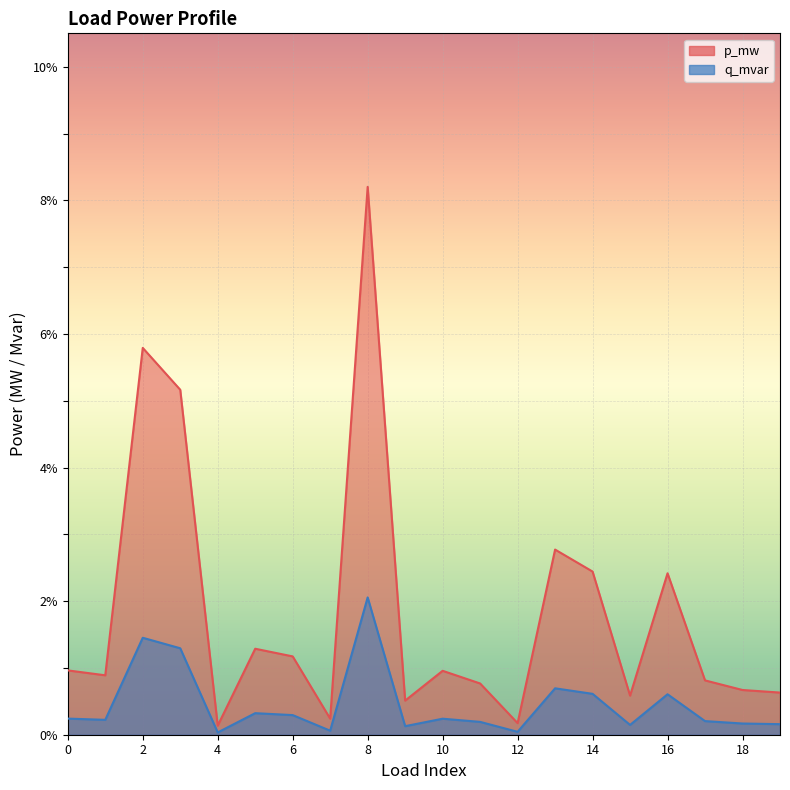

Between 8 and 1, which is larger?

8